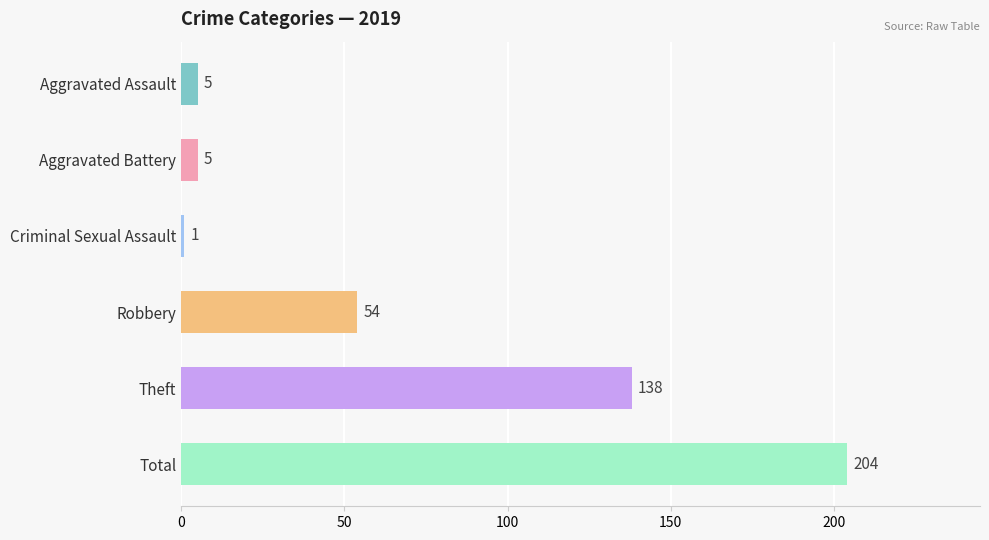

The chart shows a value of 138 at Theft. True or false?

True